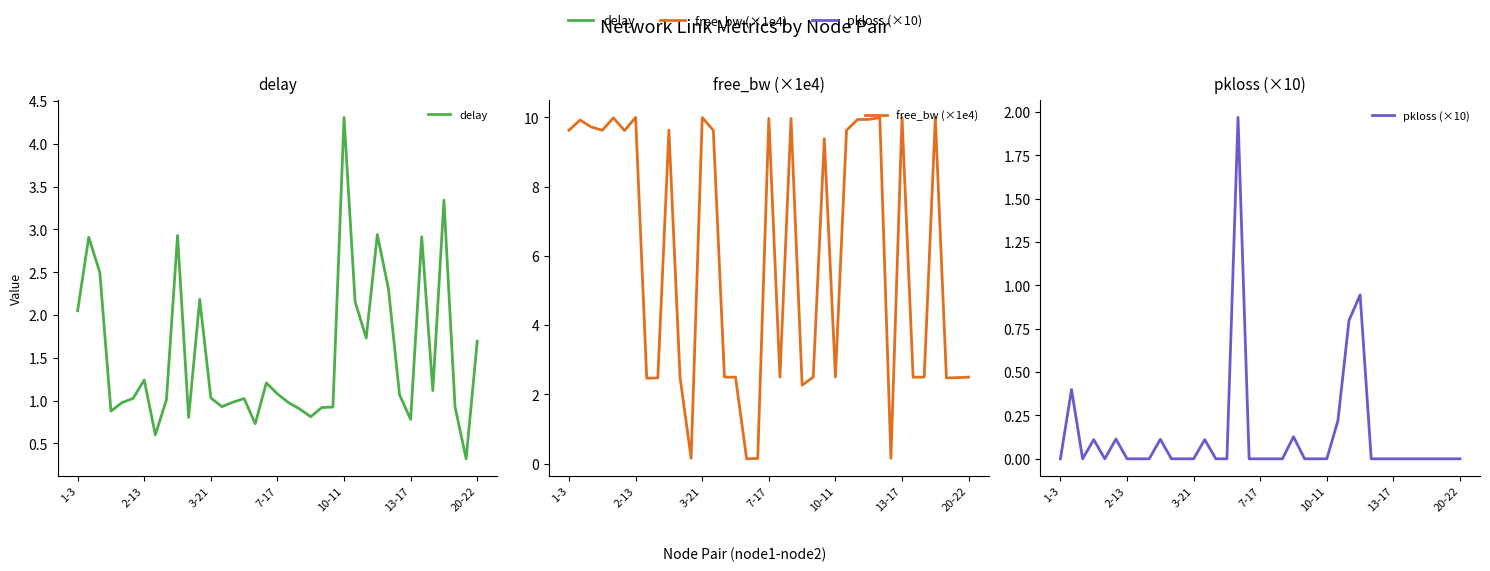

List the series in order of their overall mean, lowest first.

pkloss (×10), delay, free_bw (×1e4)